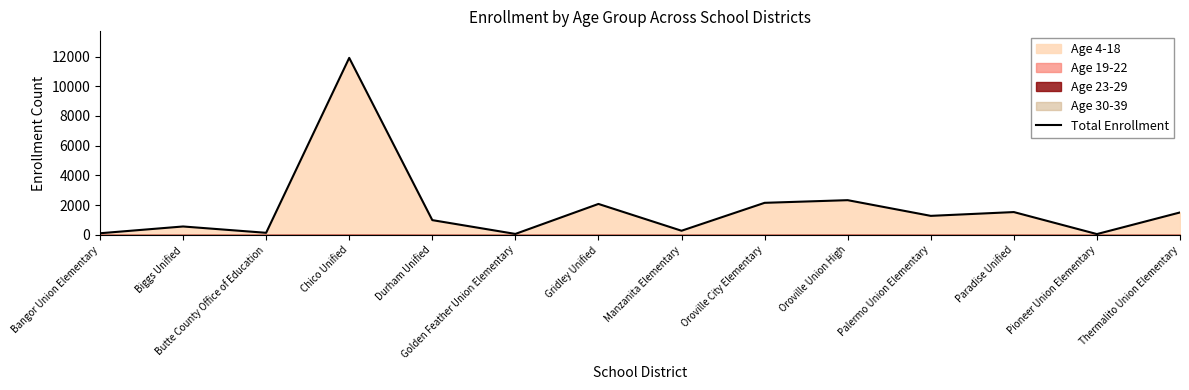

At which category does the data reach its first local valley?

Butte County Office of Education